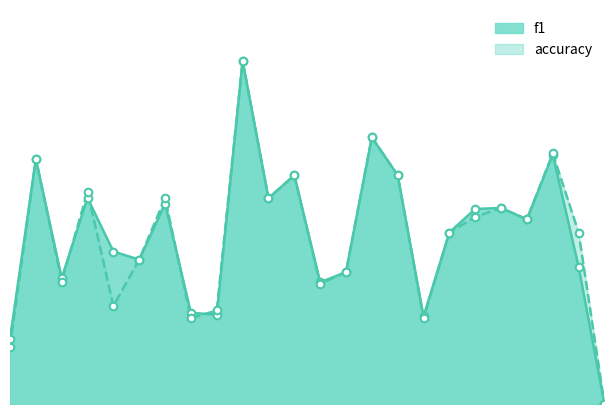

At which category is the sum across all series the highest?

10